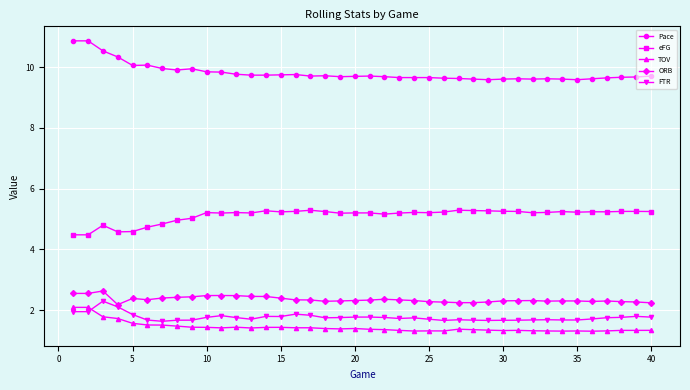

Which series has the widest spread of values?

Pace